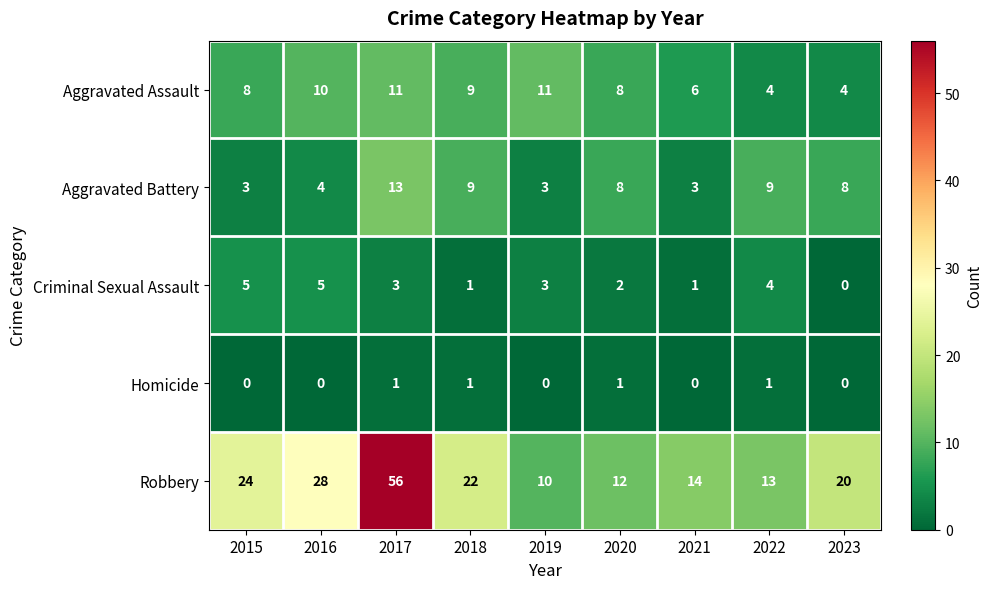

What is the total value across all series at 2018?

42